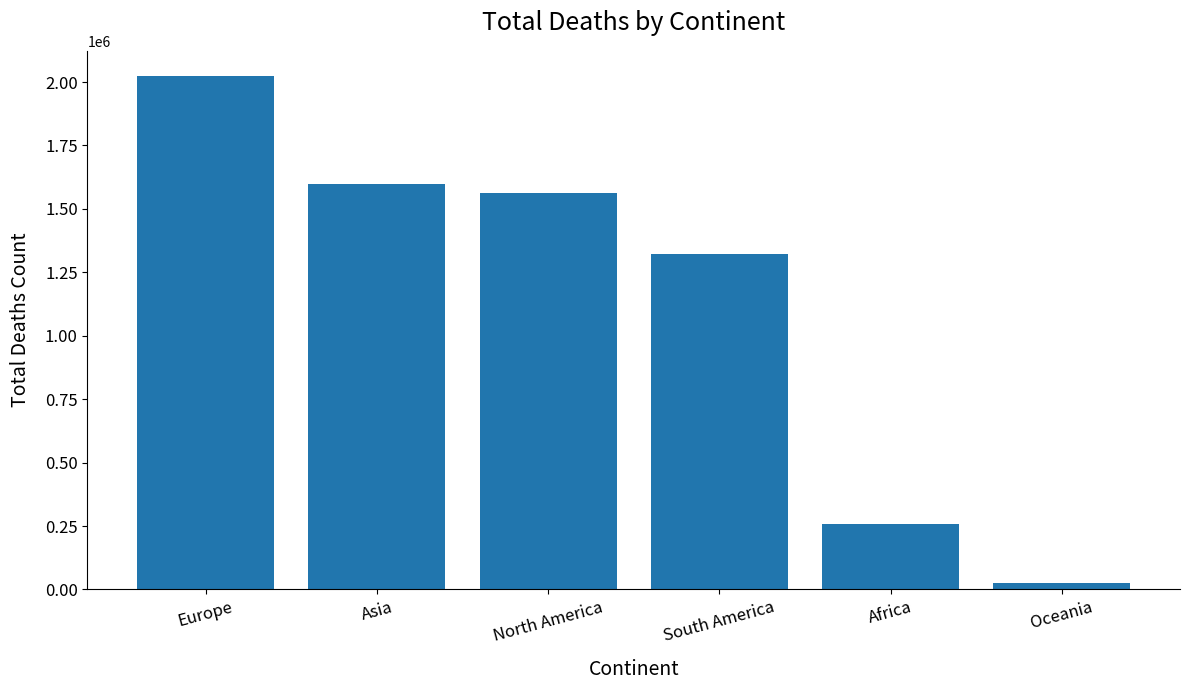

What is the label of the 3rd bar from the right?

South America